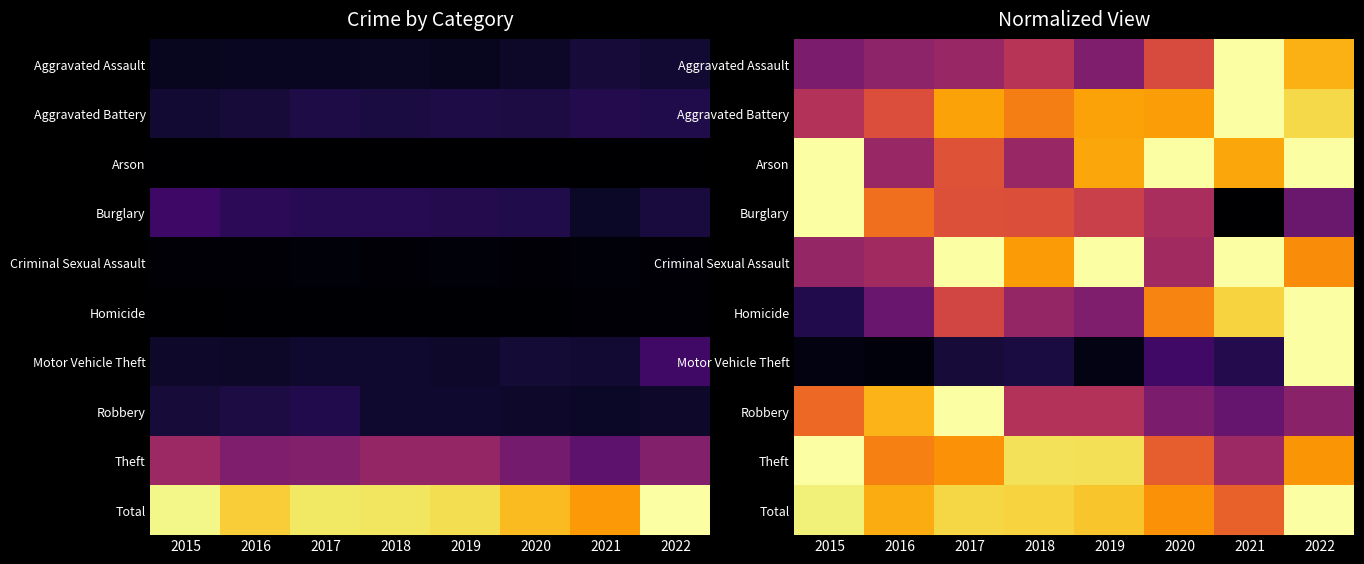

What is the total value across all series at 2019?

7.5